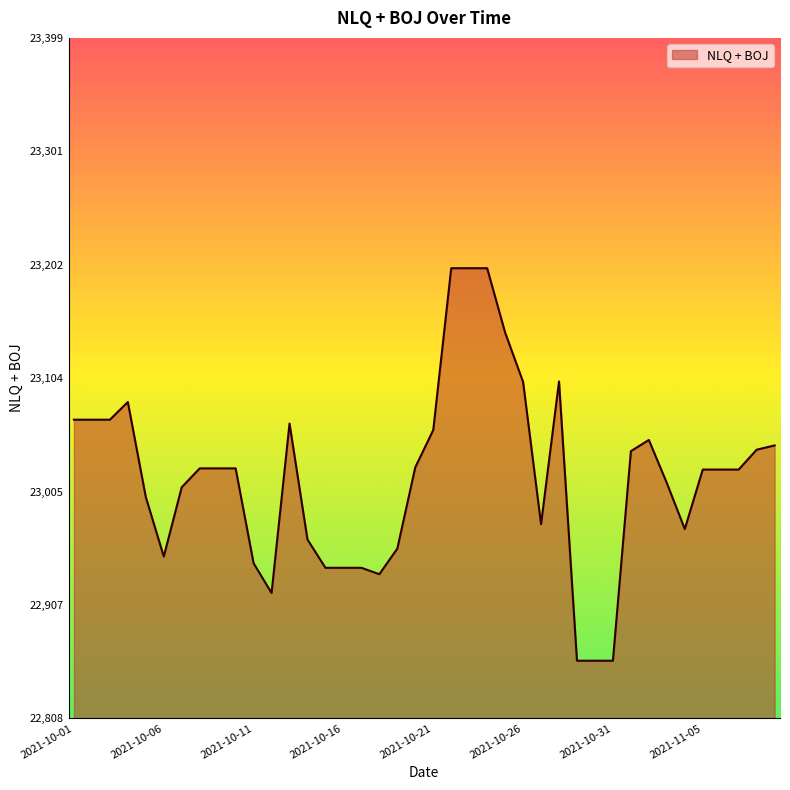

What is the difference between the maximum and minimum values?

340.8